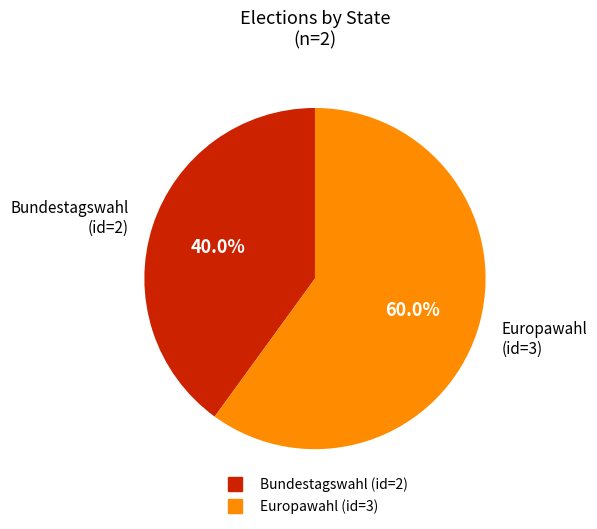

Does any single category account for the majority?

Yes